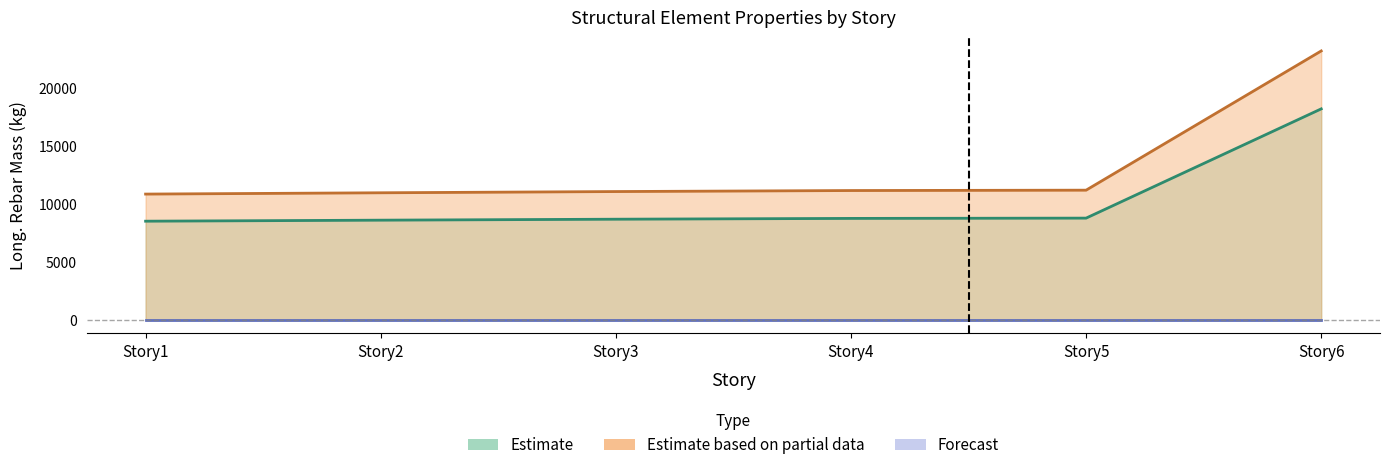

At which category is the sum across all series the highest?

Story6